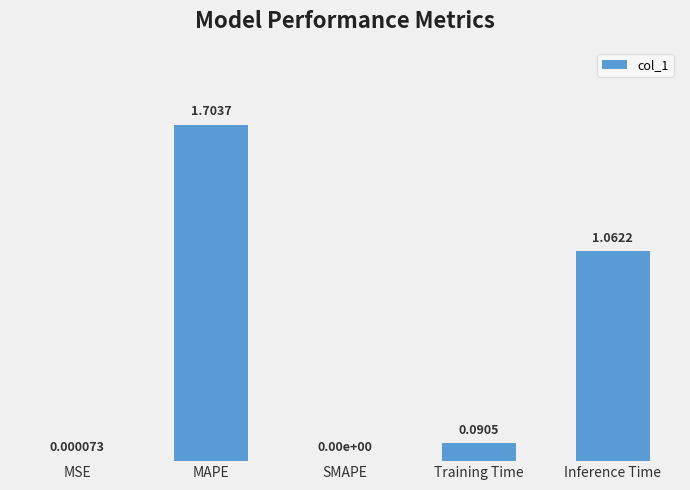

Between SMAPE and MSE, which is larger?

MSE